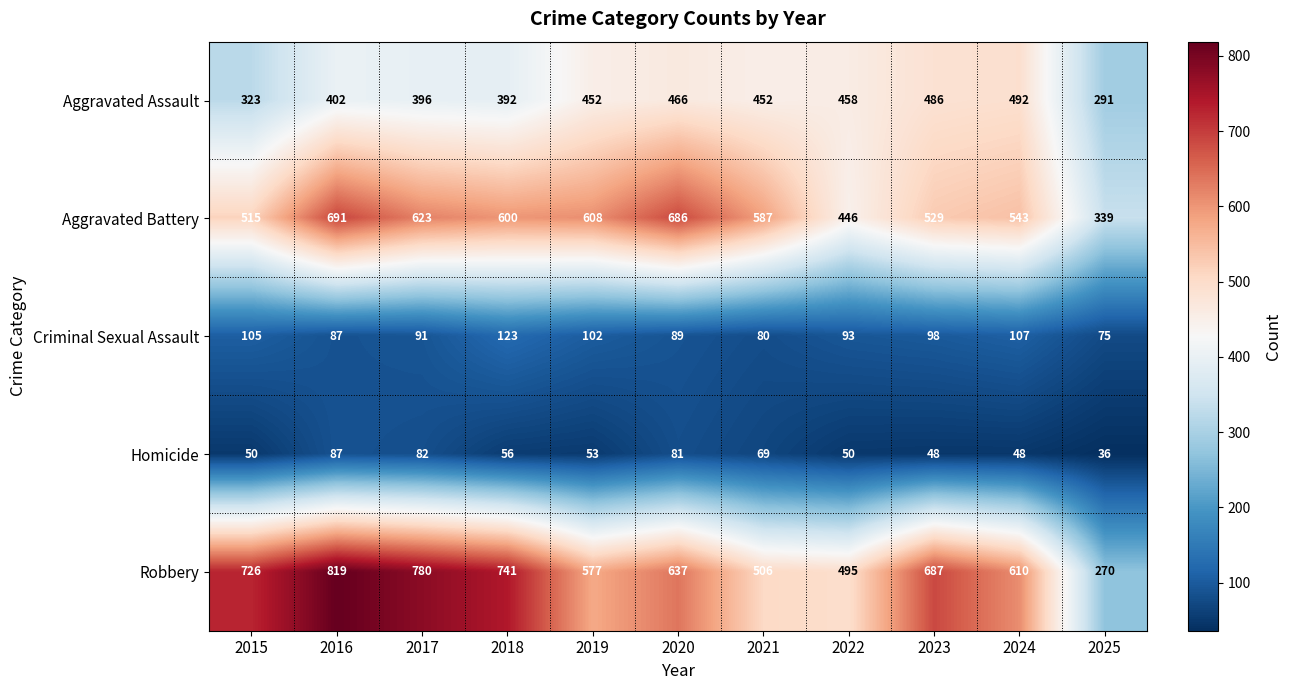

Which series changed the most between 2024 and 2025?

Robbery